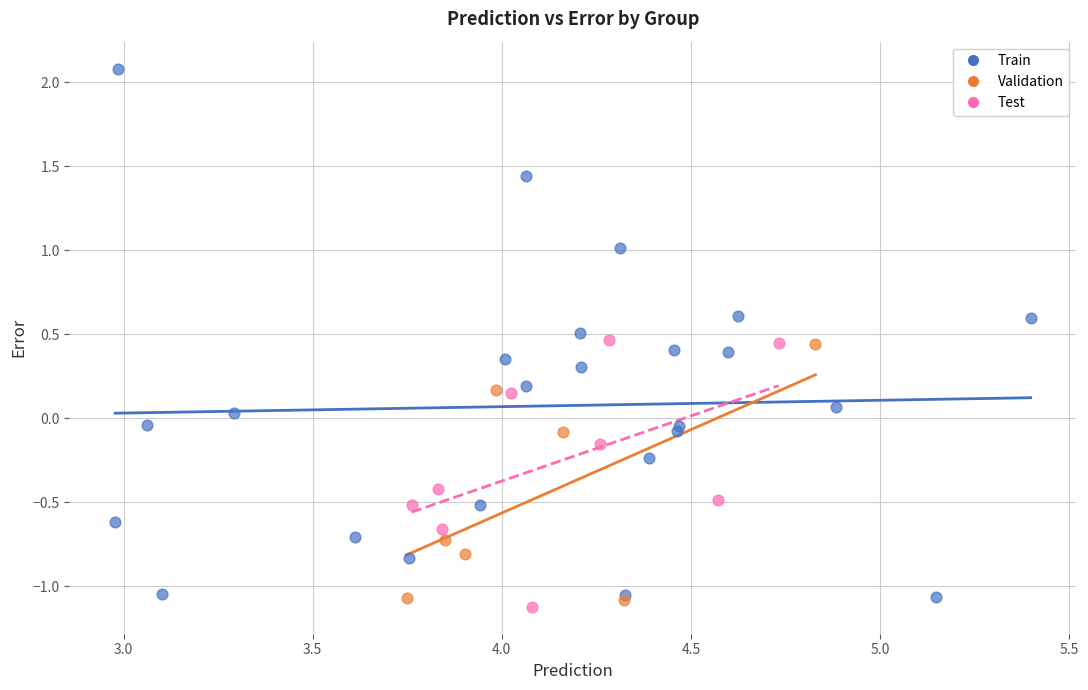

Which series has the widest spread of Y values?

Train